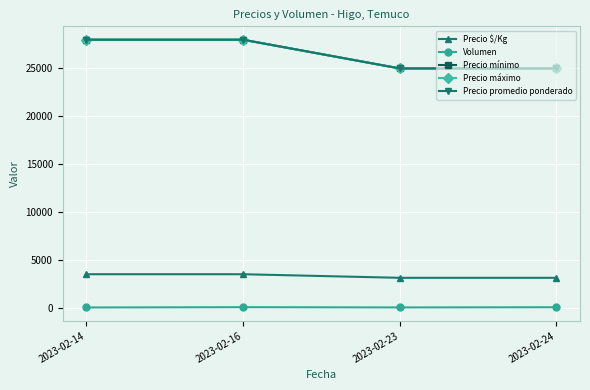

True or false: Precio $/Kg and Precio mínimo cross at least once.

False